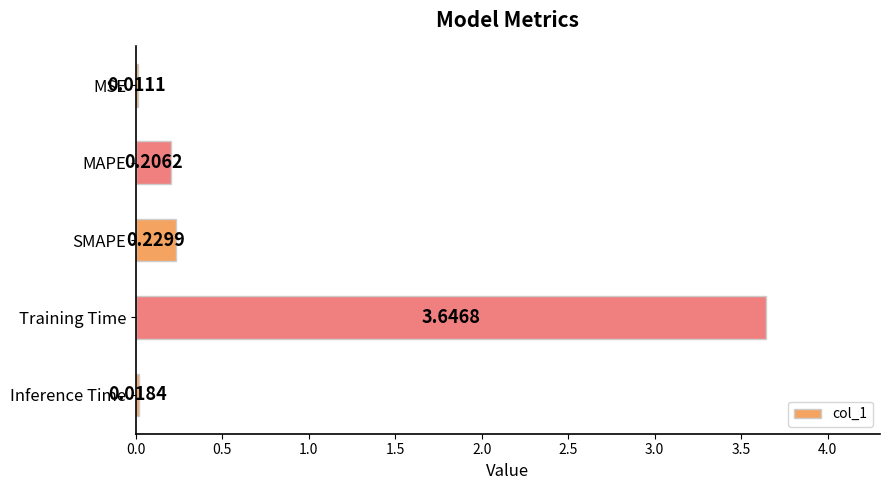

At which category does the chart reach its peak across all series?

Training Time